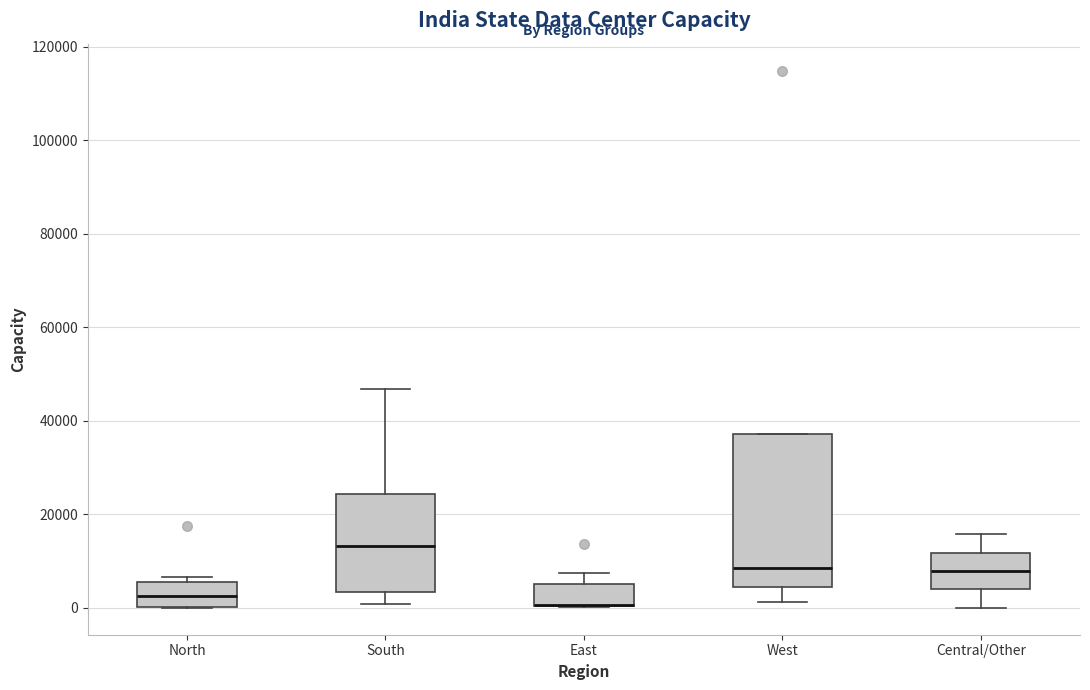

Reading left to right, read every box against the y-axis: the position of its median line, the range the box covers, and the ends of its whiskers. The values are not printed on the chart, so give them approximately, as read against the axis.

North: median 2000, box 0 to 6000, whiskers 0 to 6000 (just above the box's upper edge)
South: median 14000, box 4000 to 24000, whiskers 0 to 46000
East: median 0 (drawn on the box's lower edge), box 0 to 6000, whiskers 0 to 8000
West: median 8000, box 4000 to 38000, whiskers 2000 to 38000
Central/Other: median 8000, box 4000 to 12000, whiskers 0 to 16000